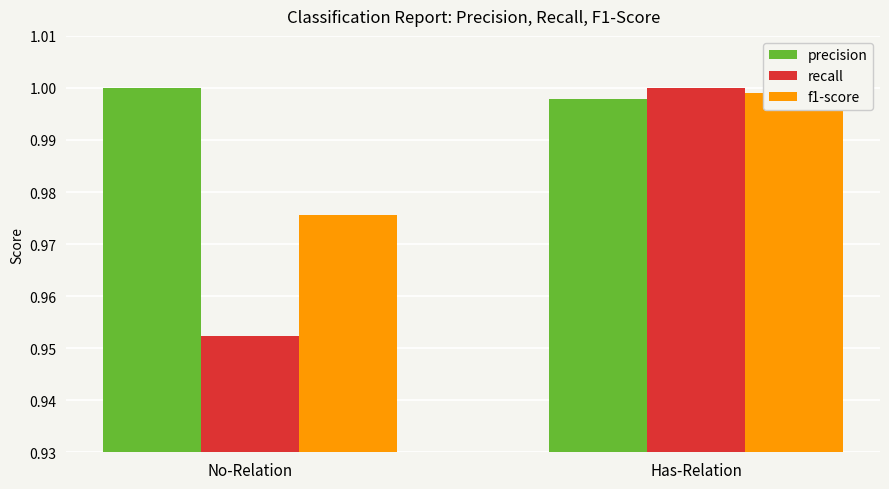

True or false: precision has a value of 1.7 at No-Relation.

False